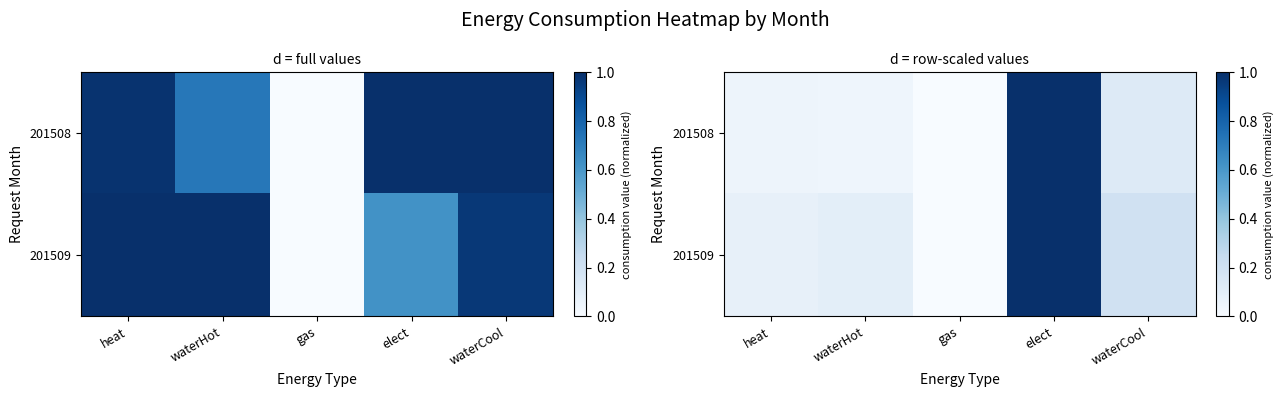

At waterHot, list the series in order from smallest to largest.

201508, 201509